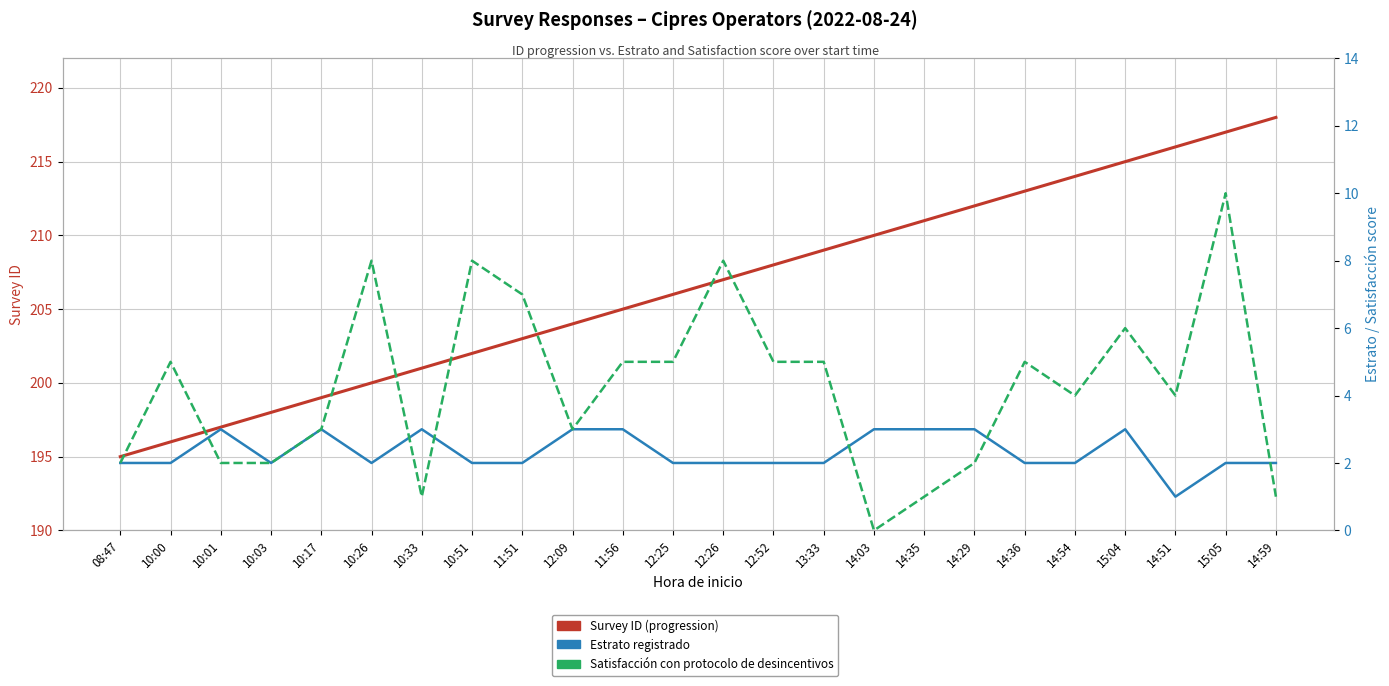

The value of Satisfacción (protocolo desincentivos) at 10:33 is 0. True or false?

False